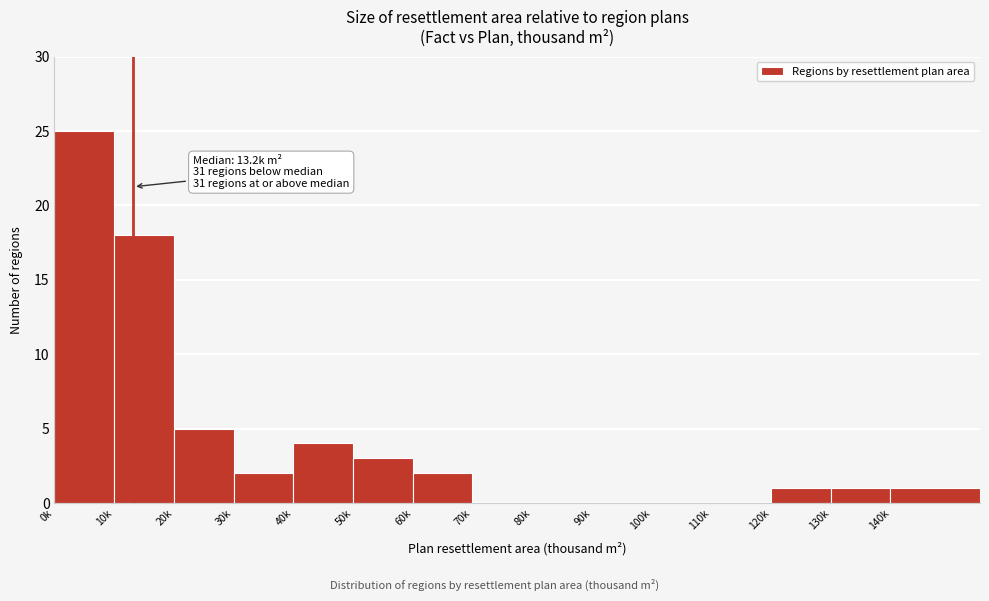

Reading left to right, extract all data points from this chart.

0k=25	10k=18	20k=5	30k=2	40k=4	50k=3	60k=2	70k=0	80k=0	90k=0	100k=0	110k=0	120k=1	130k=1	140k=1